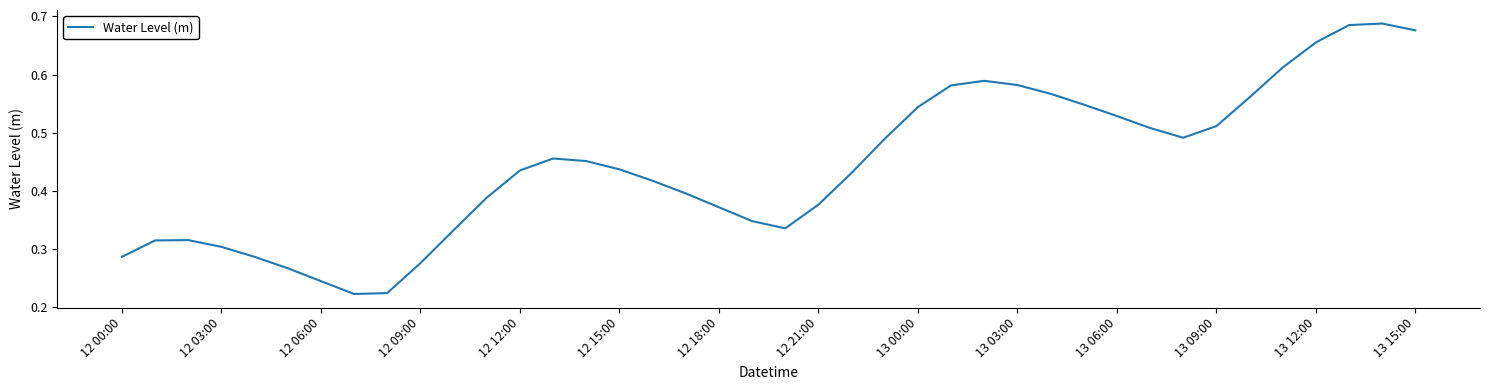

True or false: the data shows 0.1 at 12 00:00.

False